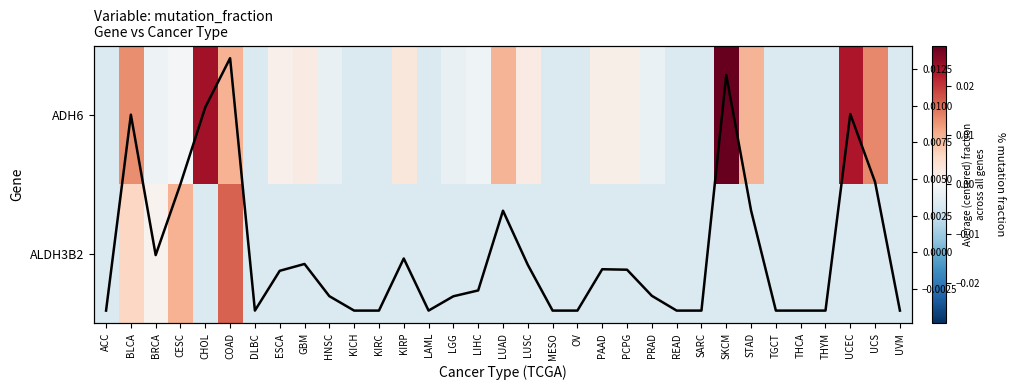

How many values in the ADH6 series are below 0?

19